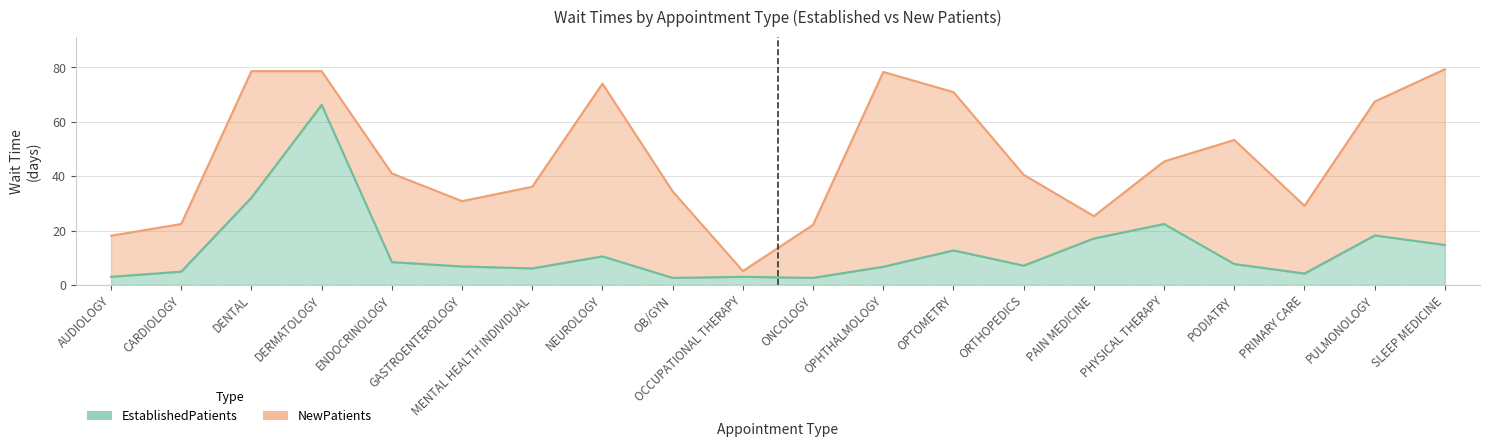

In NewPatients, how many points are lower than both neighbors (excluding endpoints)?

4